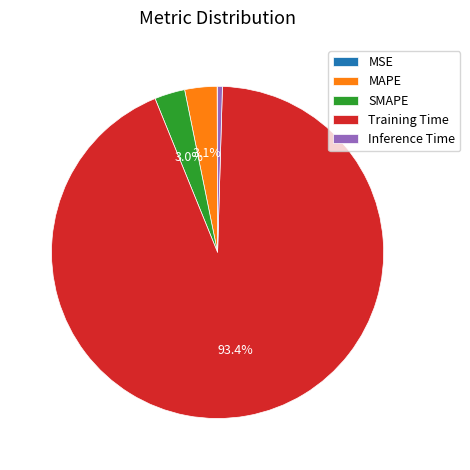

Between Training Time and Inference Time, which is larger?

Training Time